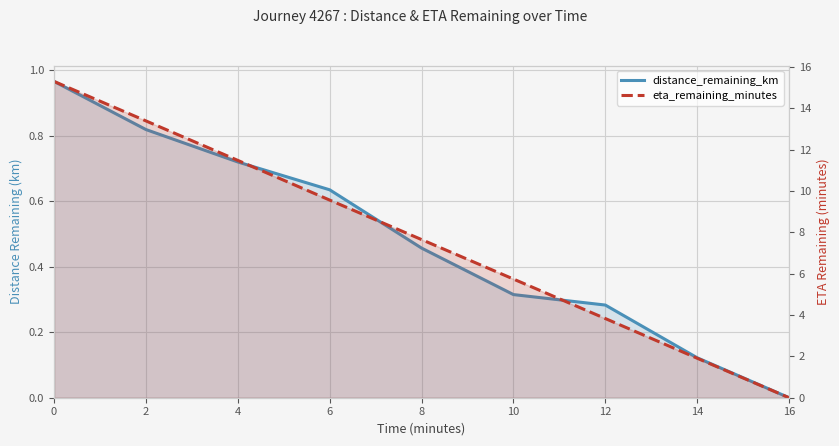

The eta_remaining_minutes series shows 0.0 at 16. True or false?

True